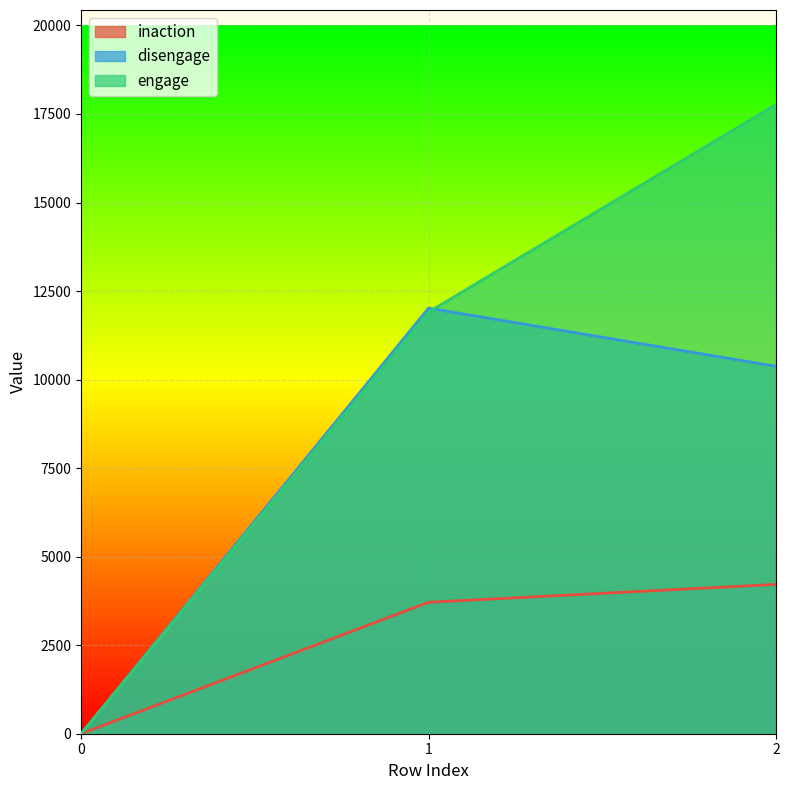

Is the value of inaction at 1 greater than the value of disengage at 1?

No